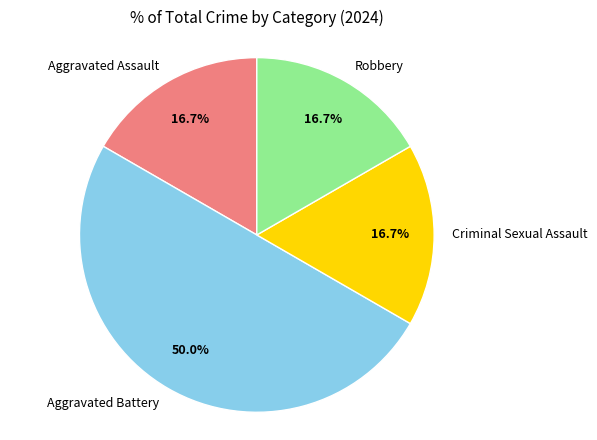

What percentage is NOT represented by Robbery?

83.3%